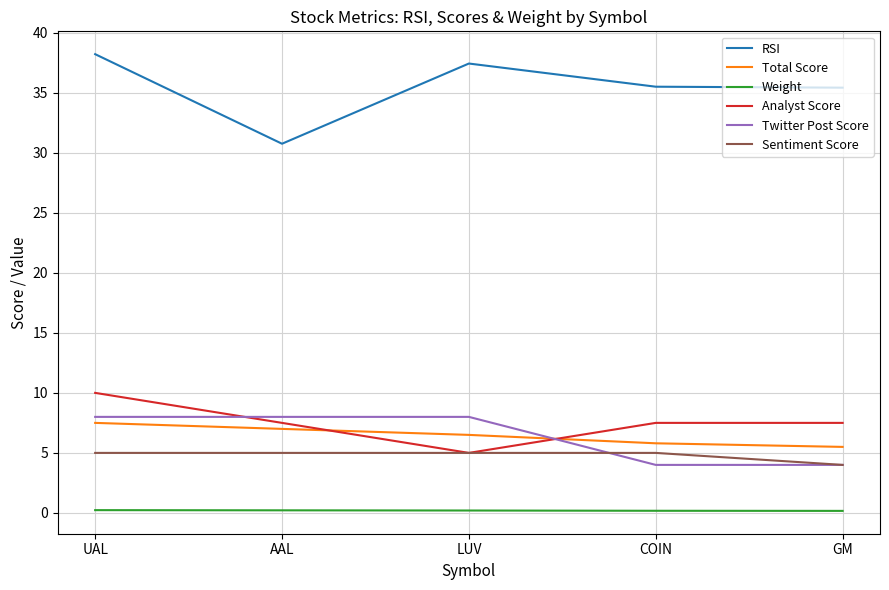

How many lines are shown in the chart?

6